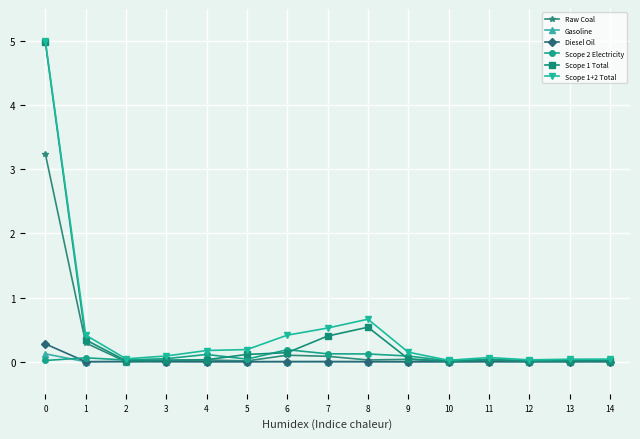

True or false: Scope 1+2 Total has more than 0 interior local peaks.

True